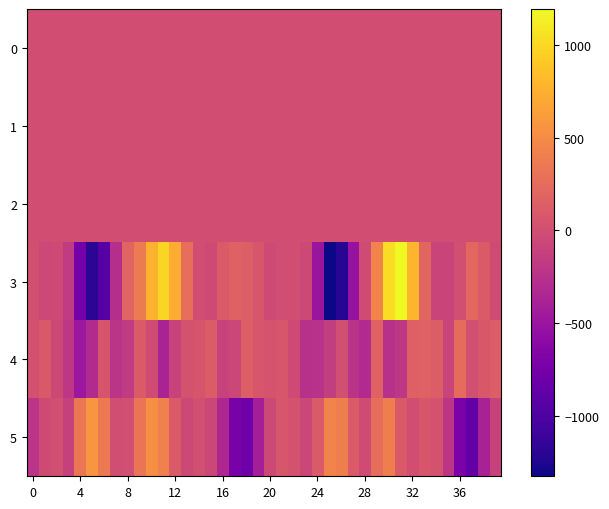

Which label corresponds to the smallest value in the chart?

25